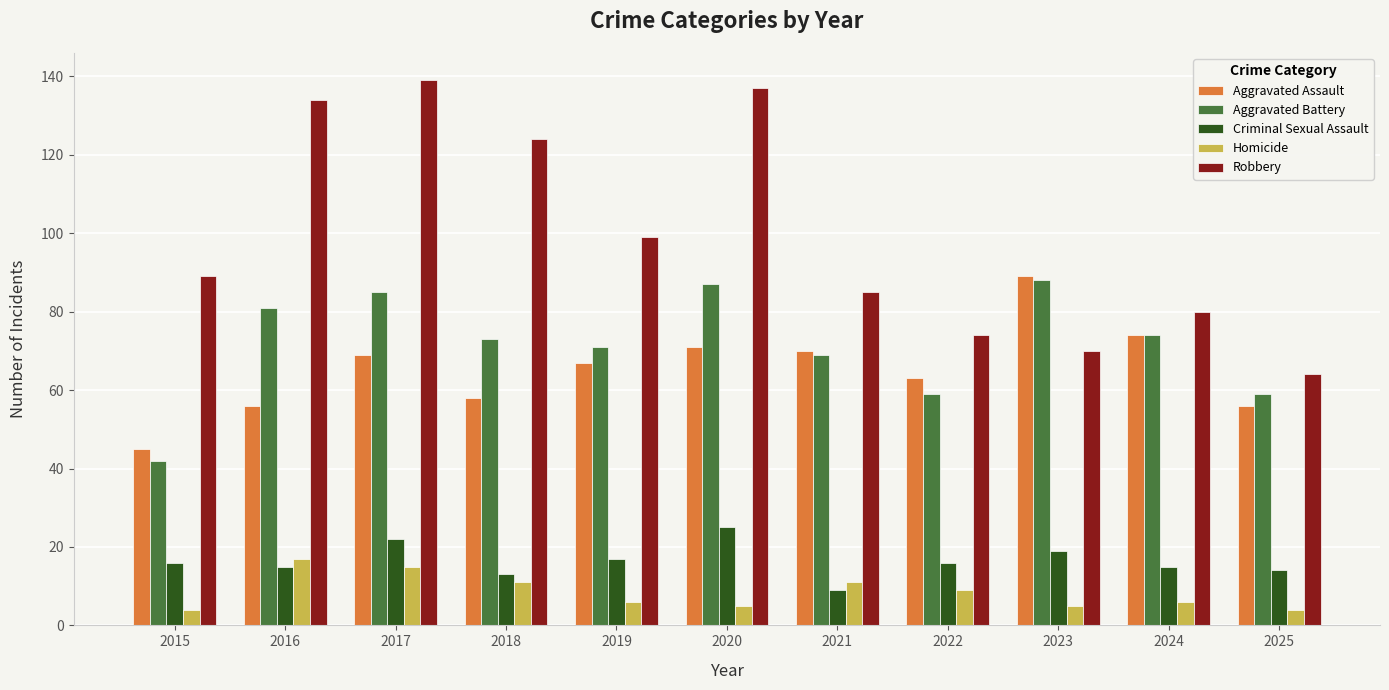

The value of Aggravated Battery at 2024 is 74. True or false?

True